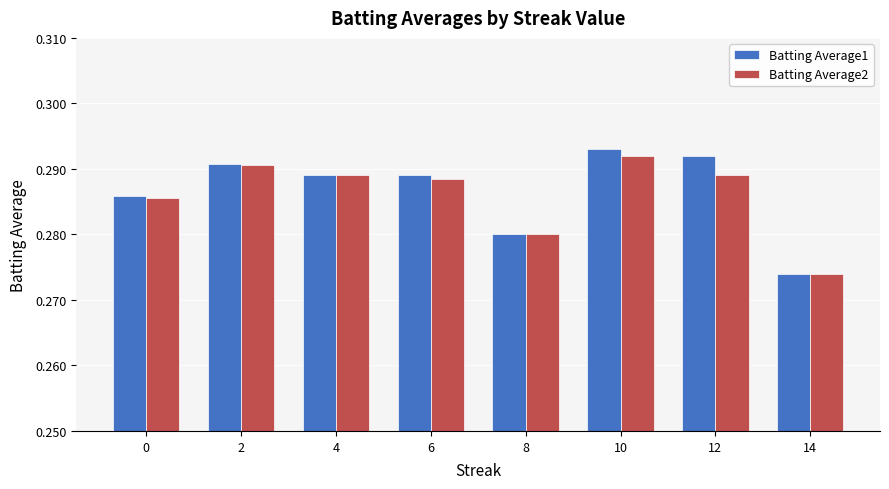

What is the sum of the Batting Average1 values at 6 and 0?

0.6